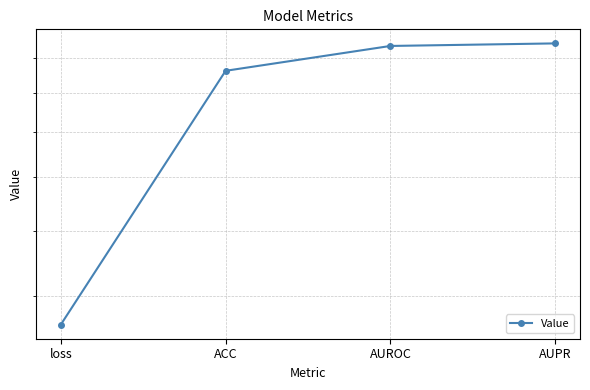

What is the average value?

0.8